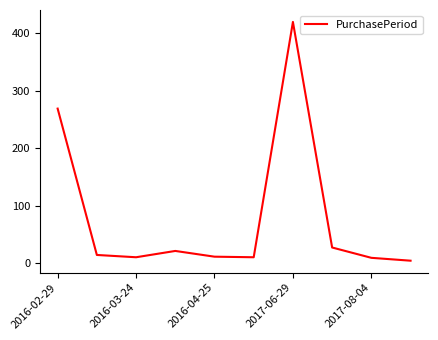

What is the maximum value shown in the chart?

420